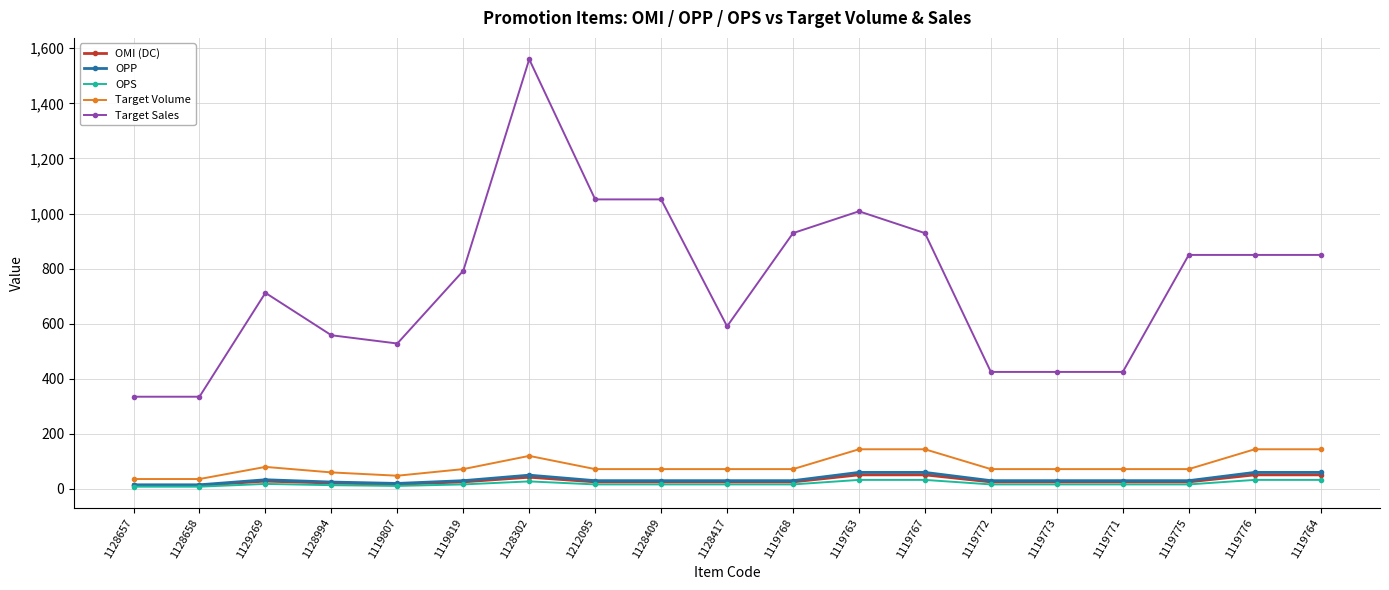

Is this an area chart (filled region under the line)?

No